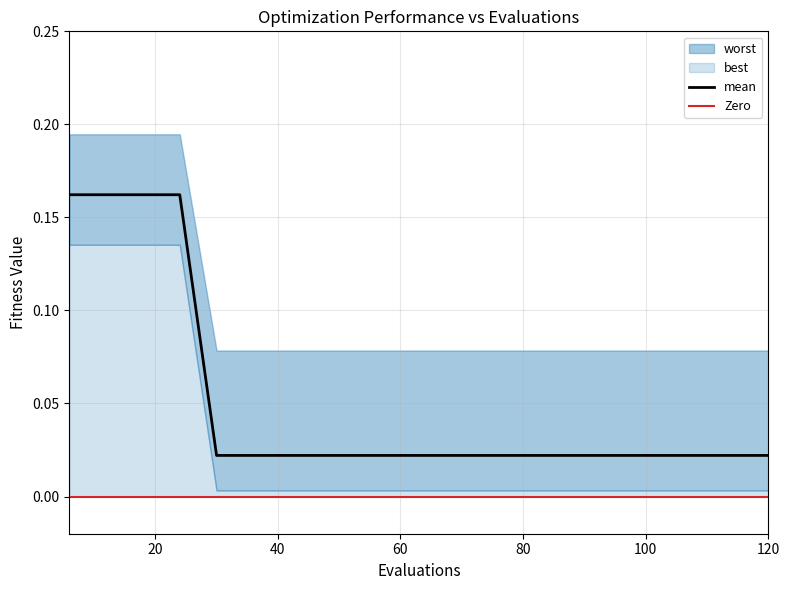

Reading left to right, extract all data points from this chart.

mean: 0.2	0.2	0.2	0.2	0.0	0.0	0.0	0.0	0.0	0.0	0.0	0.0	0.0	0.0	0.0	0.0	0.0	0.0	0.0	0.0
best: 0.1	0.1	0.1	0.1	0.0	0.0	0.0	0.0	0.0	0.0	0.0	0.0	0.0	0.0	0.0	0.0	0.0	0.0	0.0	0.0
worst: 0.2	0.2	0.2	0.2	0.1	0.1	0.1	0.1	0.1	0.1	0.1	0.1	0.1	0.1	0.1	0.1	0.1	0.1	0.1	0.1